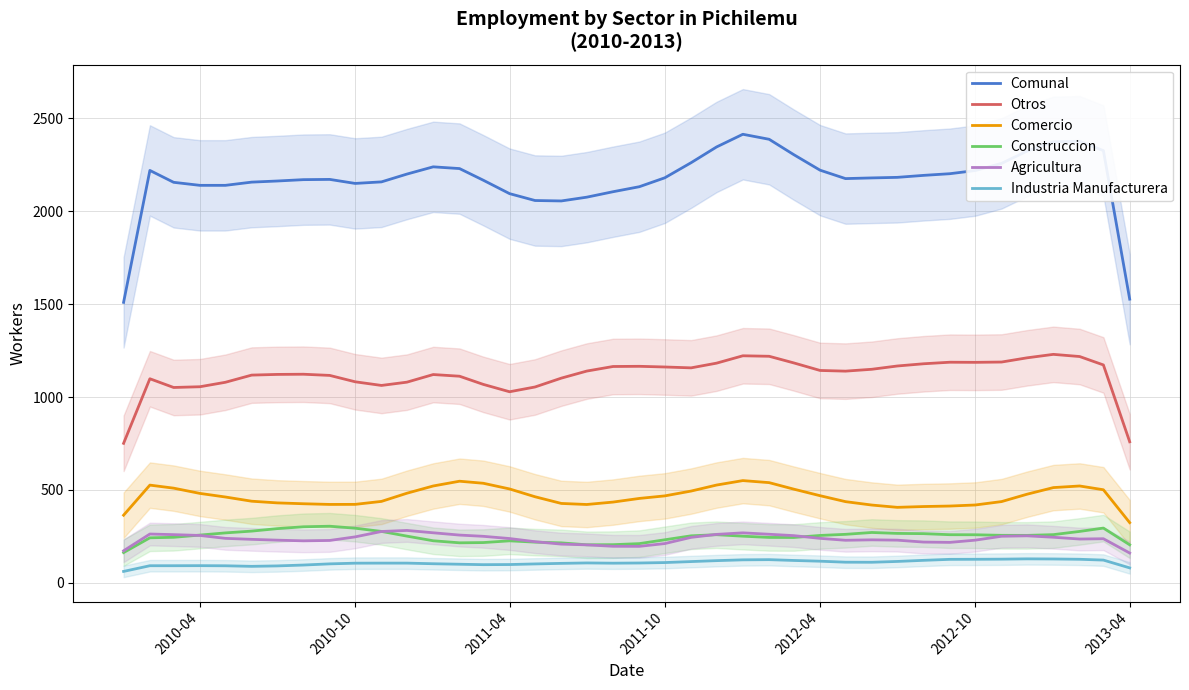

True or false: Construccion and Otros cross at least once.

False